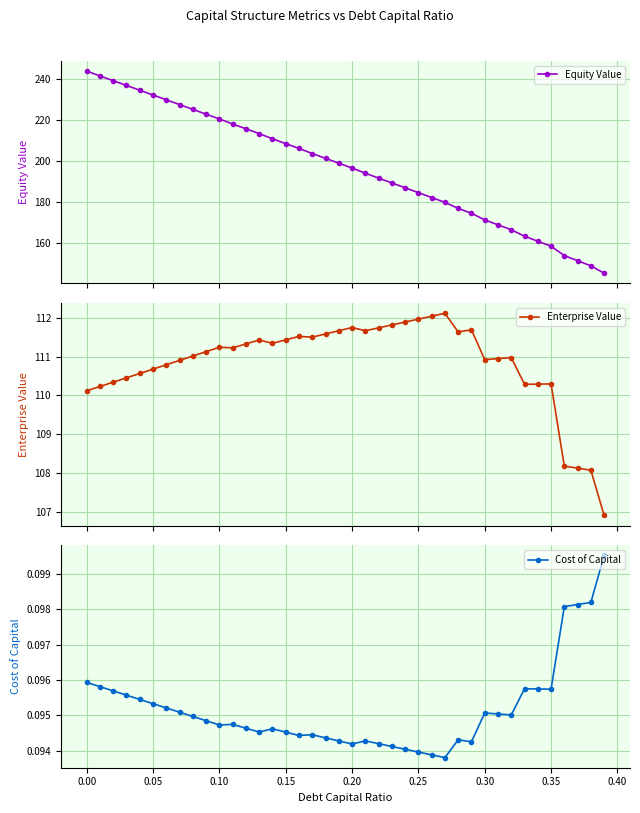

True or false: Equity Value has more than 0 points higher than both neighbors.

False